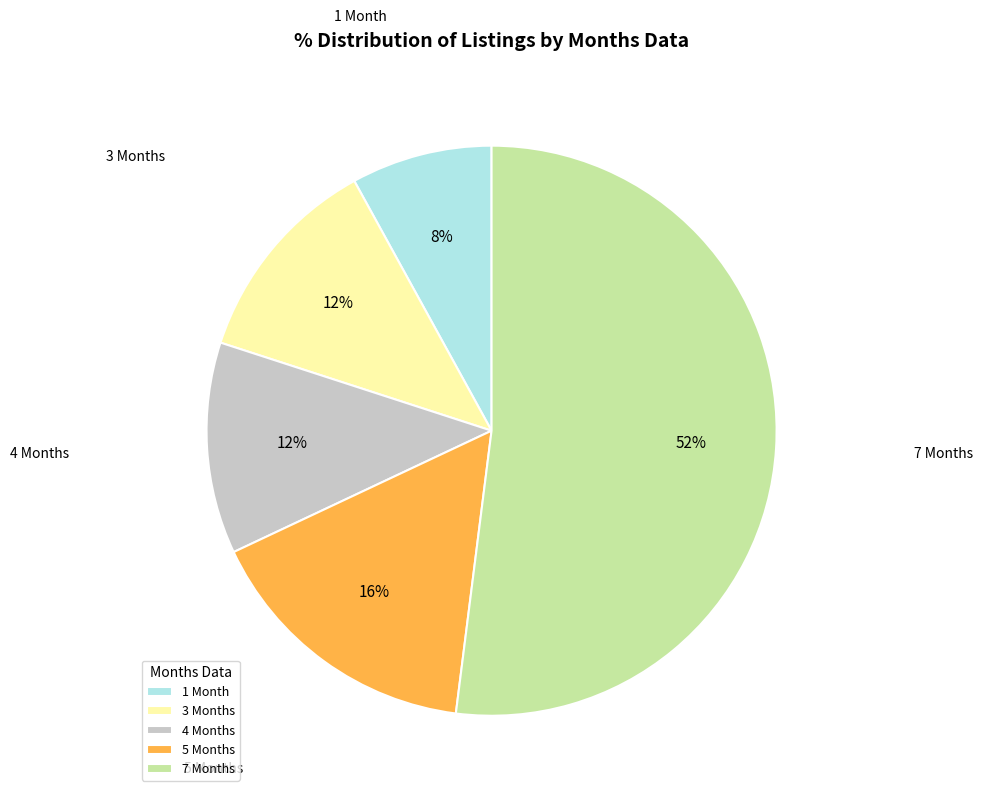

To the nearest percent, what is the average slice percentage?

20%